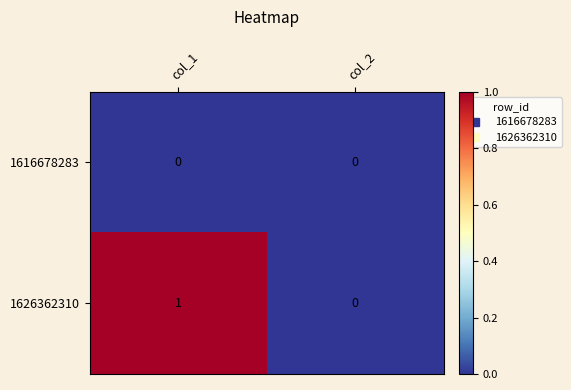

Rank the series at col_1 from lowest to highest value.

1616678283, 1626362310